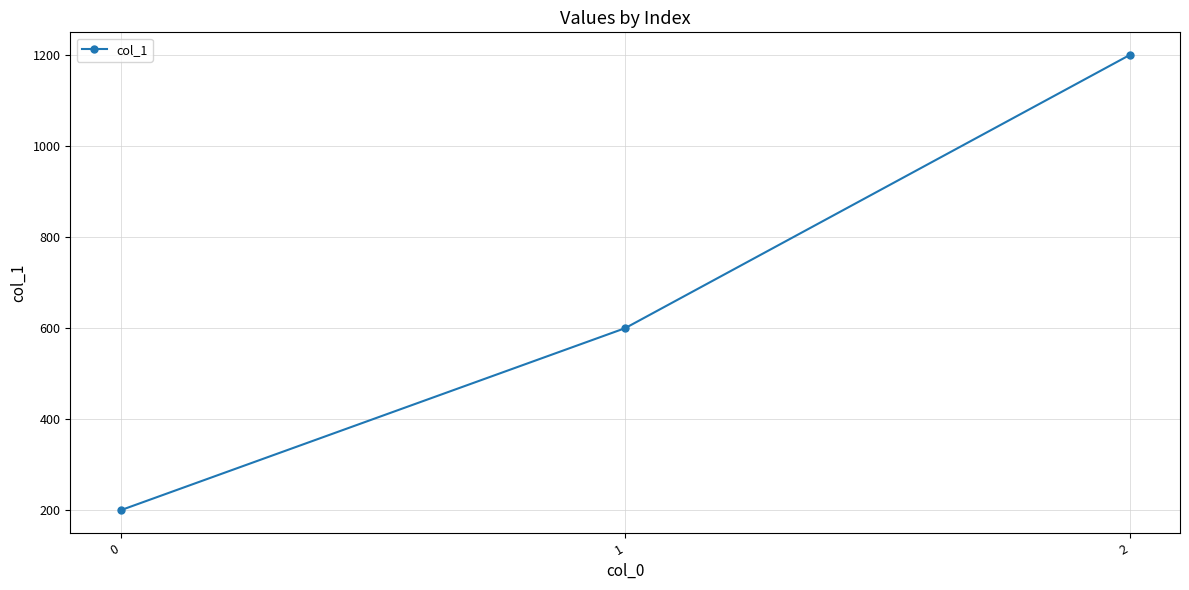

What is the average value?

667